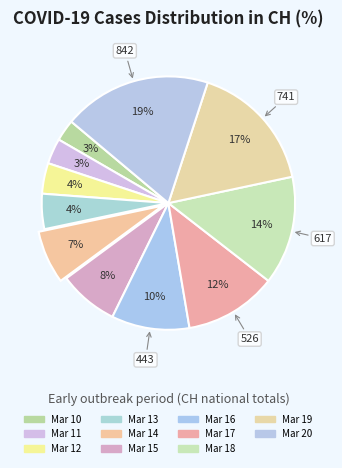

How many segments does this pie chart have?

11